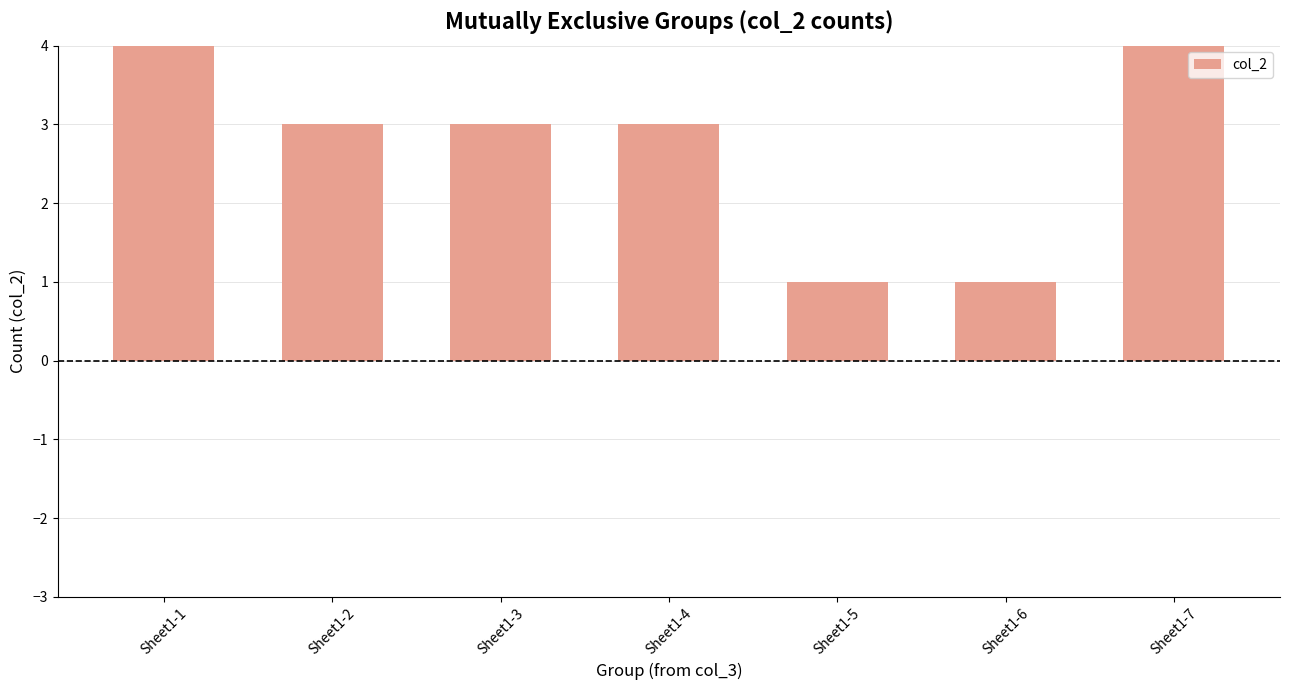

What is the difference between the maximum and minimum values?

8